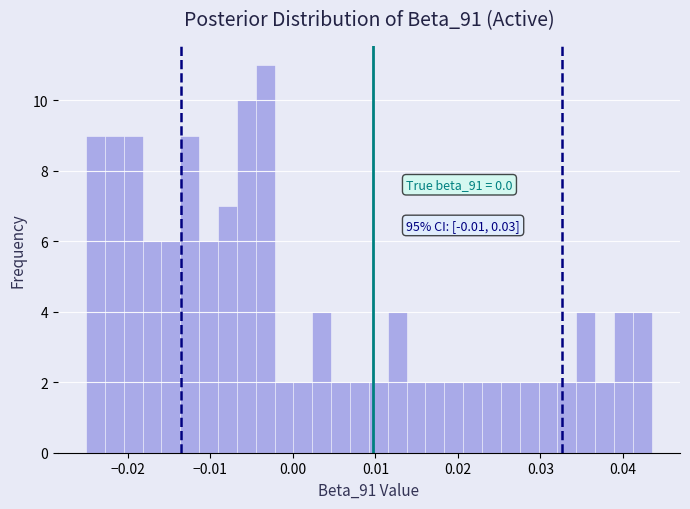

Around what value on the x-axis is the tallest bar? Give the approximate position of its centre, as read against the axis.

-0.003